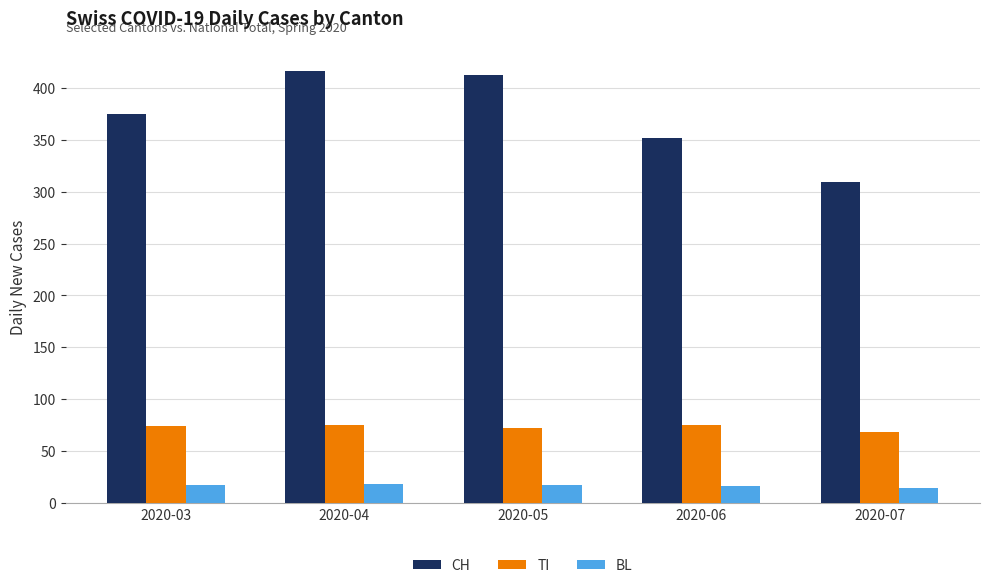

What is the total value across all series at 2020-06?

444